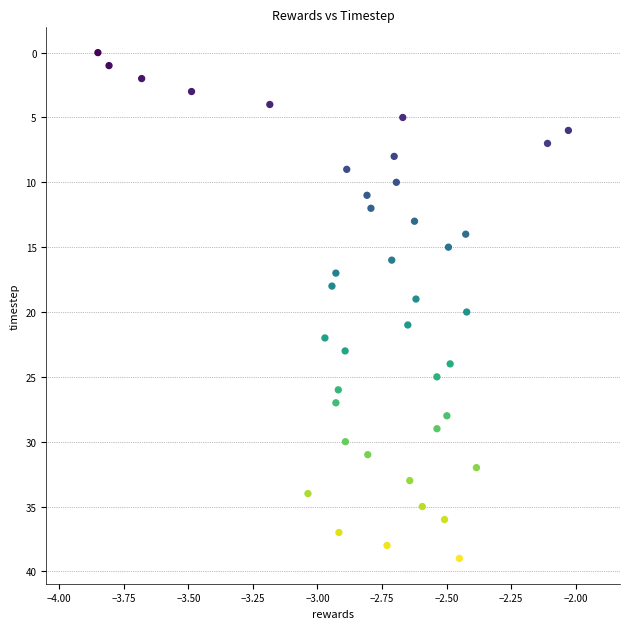

What is the range of Y values (max minus min)?

39